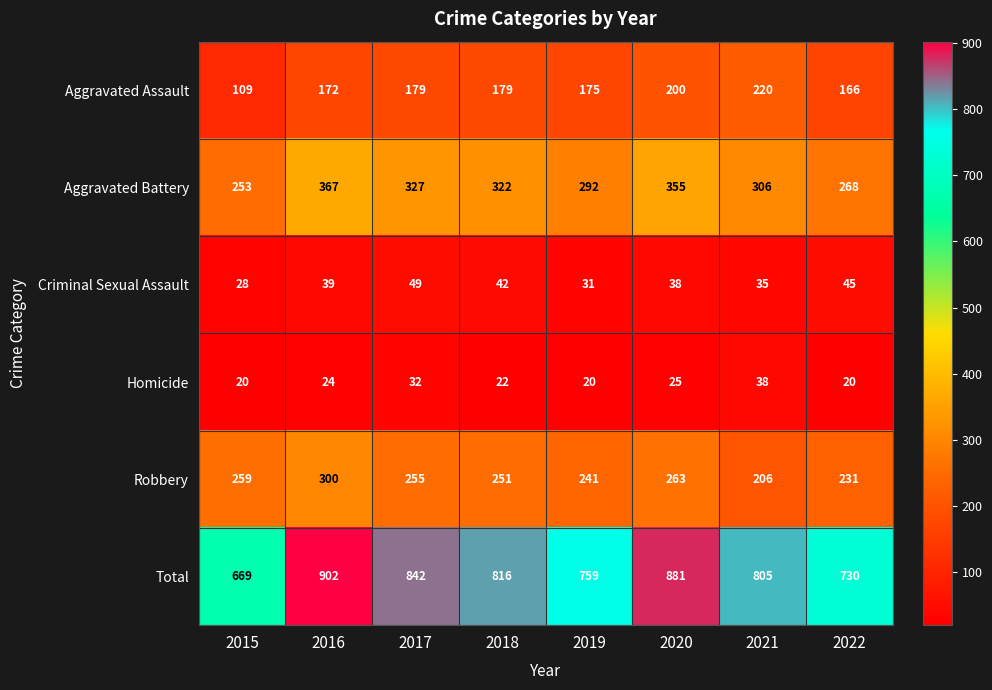

What is the total value across all series at 2018?

1632